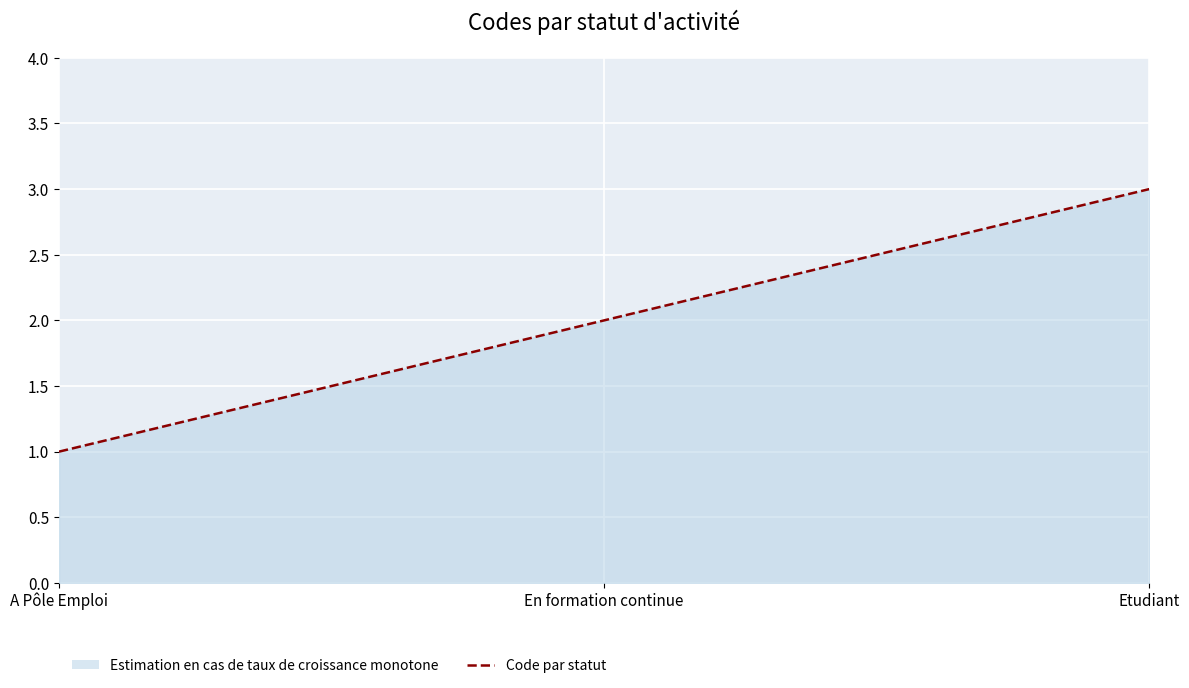

How many data points are less than 2?

1